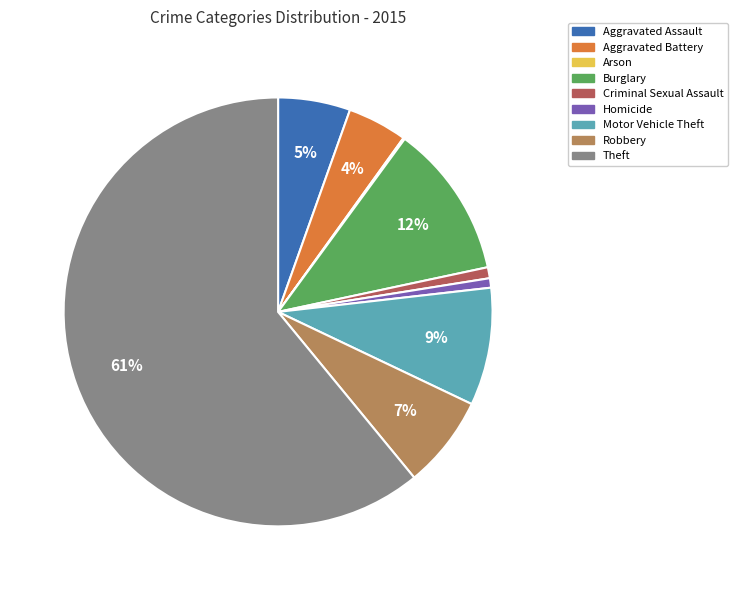

Is Theft the majority of the pie?

Yes